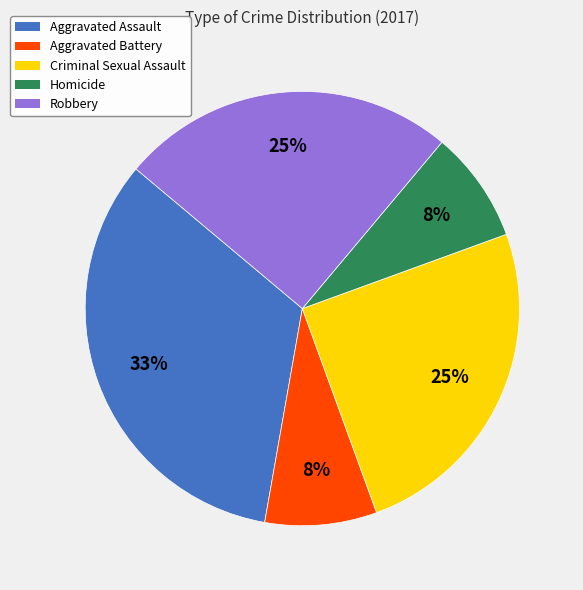

How many segments does this pie chart have?

5